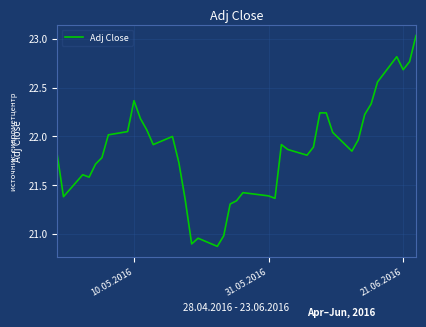

What is the difference between the maximum and minimum values?

2.2